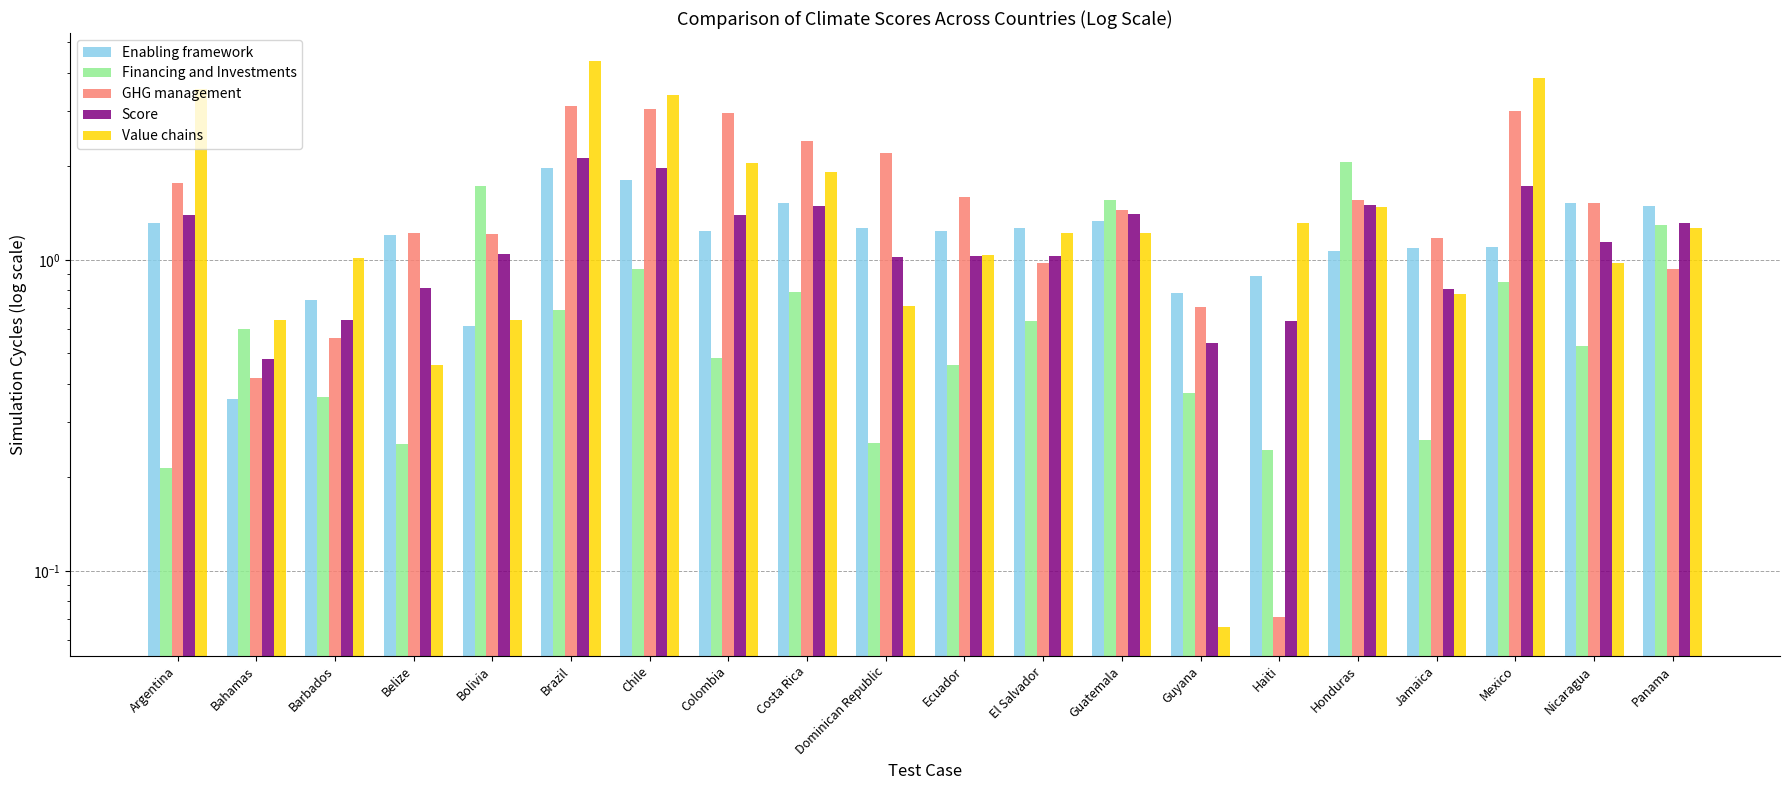

Reading left to right, transcribe all the data shown in this chart.

Enabling framework: Argentina=1.3	Bahamas=0.4	Barbados=0.7	Belize=1.2	Bolivia=0.6	Brazil=2.0	Chile=1.8	Colombia=1.2	Costa Rica=1.5	Dominican Republic=1.3	Ecuador=1.2	El Salvador=1.3	Guatemala=1.3	Guyana=0.8	Haiti=0.9	Honduras=1.1	Jamaica=1.1	Mexico=1.1	Nicaragua=1.5	Panama=1.5
Financing and Investments: Argentina=0.2	Bahamas=0.6	Barbados=0.4	Belize=0.3	Bolivia=1.7	Brazil=0.7	Chile=0.9	Colombia=0.5	Costa Rica=0.8	Dominican Republic=0.3	Ecuador=0.5	El Salvador=0.6	Guatemala=1.6	Guyana=0.4	Haiti=0.2	Honduras=2.1	Jamaica=0.3	Mexico=0.8	Nicaragua=0.5	Panama=1.3
GHG management: Argentina=1.8	Bahamas=0.4	Barbados=0.6	Belize=1.2	Bolivia=1.2	Brazil=3.1	Chile=3.1	Colombia=3.0	Costa Rica=2.4	Dominican Republic=2.2	Ecuador=1.6	El Salvador=1.0	Guatemala=1.4	Guyana=0.7	Haiti=0.1	Honduras=1.6	Jamaica=1.2	Mexico=3.0	Nicaragua=1.5	Panama=0.9
Score: Argentina=1.4	Bahamas=0.5	Barbados=0.6	Belize=0.8	Bolivia=1.0	Brazil=2.1	Chile=2.0	Colombia=1.4	Costa Rica=1.5	Dominican Republic=1.0	Ecuador=1.0	El Salvador=1.0	Guatemala=1.4	Guyana=0.5	Haiti=0.6	Honduras=1.5	Jamaica=0.8	Mexico=1.7	Nicaragua=1.1	Panama=1.3
Value chains: Argentina=3.5	Bahamas=0.6	Barbados=1.0	Belize=0.5	Bolivia=0.6	Brazil=4.3	Chile=3.4	Colombia=2.1	Costa Rica=1.9	Dominican Republic=0.7	Ecuador=1.0	El Salvador=1.2	Guatemala=1.2	Guyana=0.1	Haiti=1.3	Honduras=1.5	Jamaica=0.8	Mexico=3.8	Nicaragua=1.0	Panama=1.3